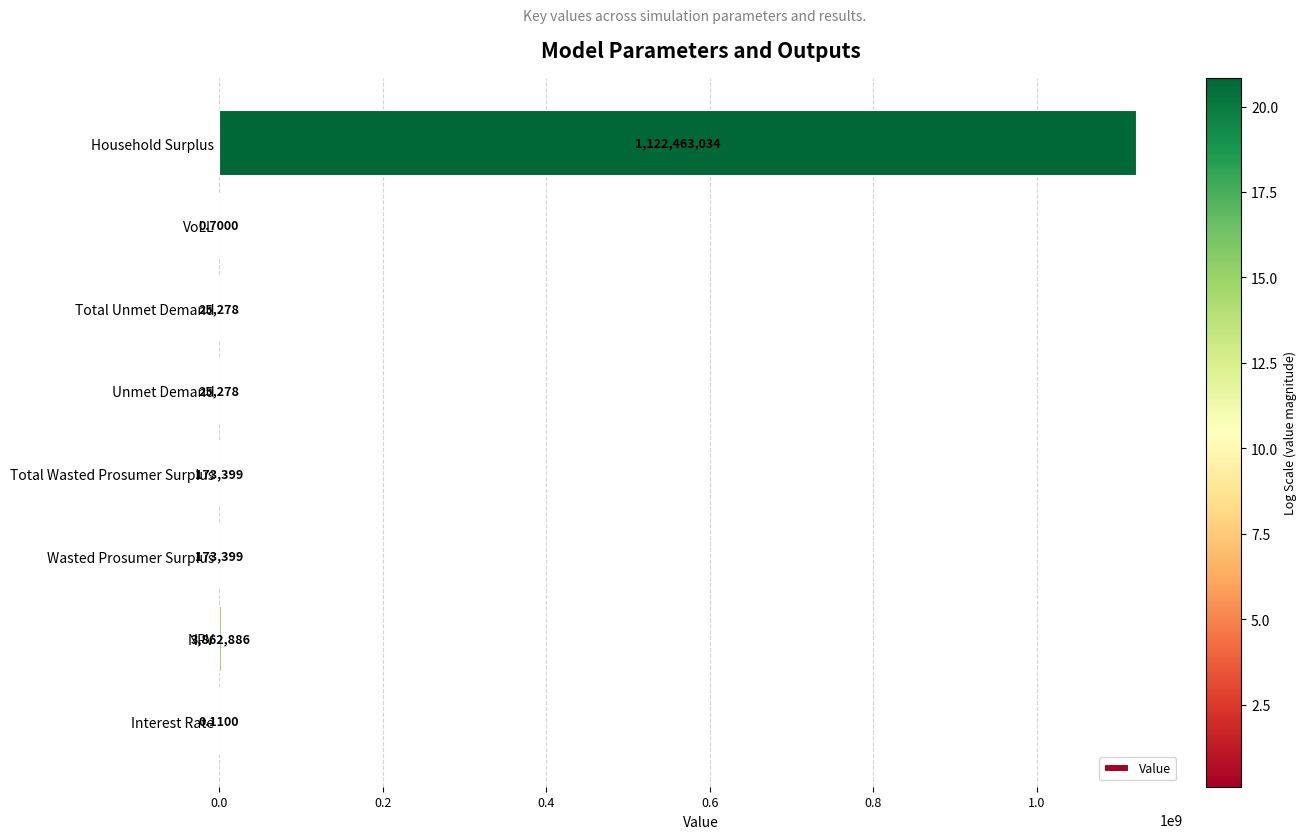

Where is the data nearest to the value 561231517?

NPV